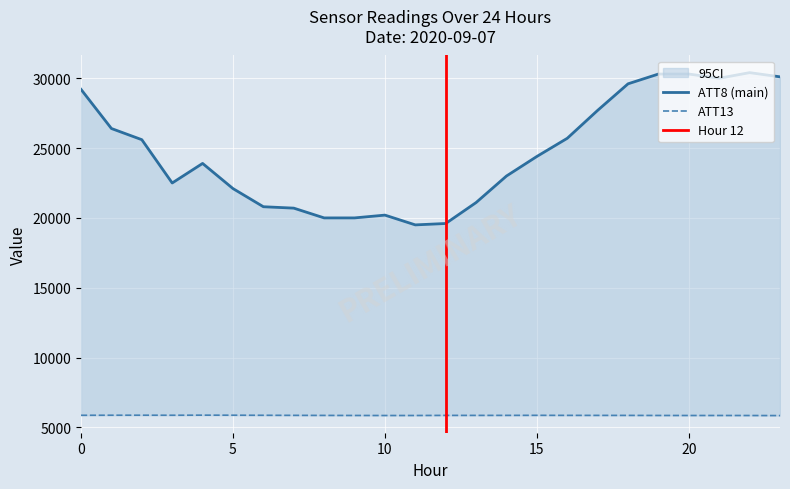

What is the spread (max minus min) of values at 4?

18021.1